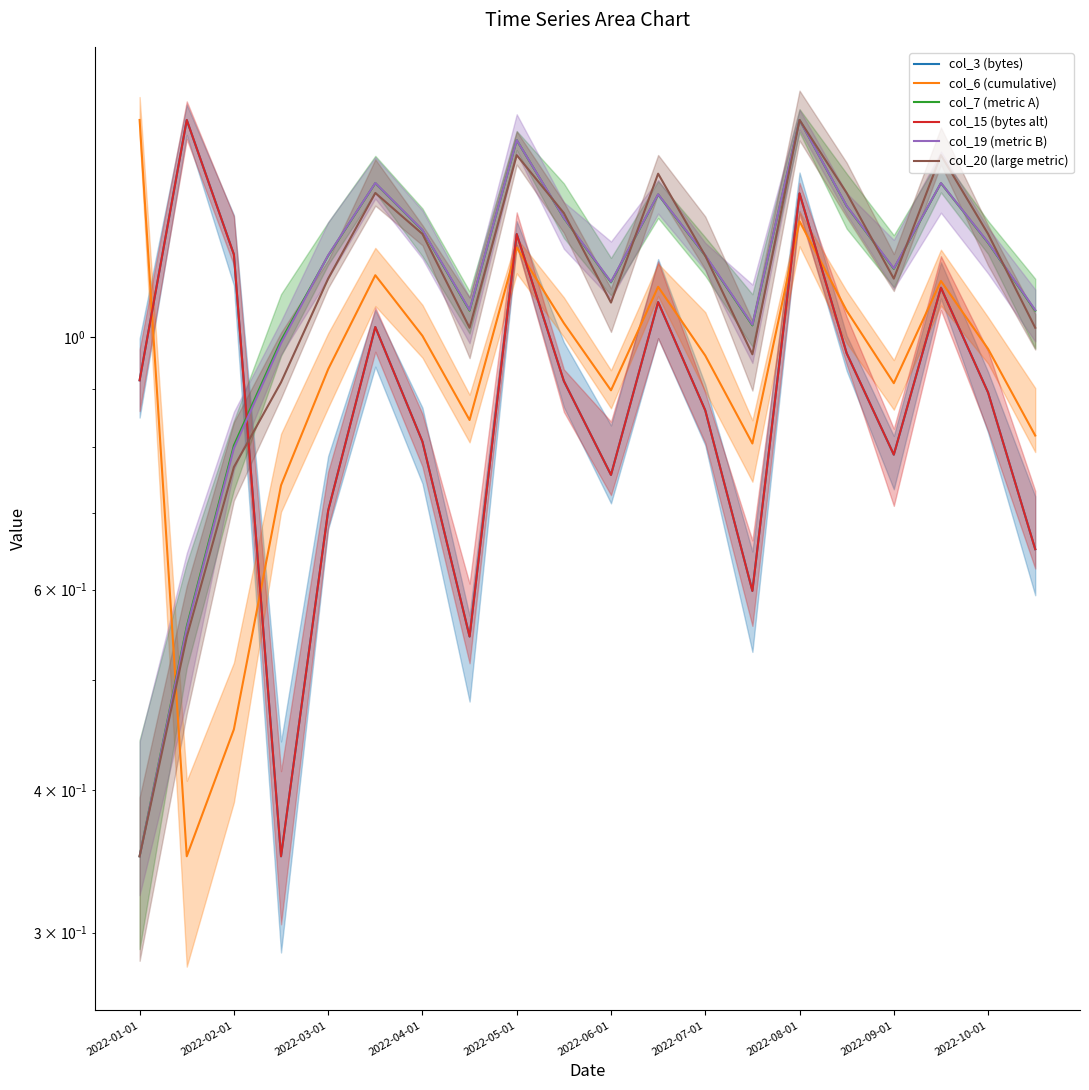

Does the chart have visible grid lines?

No